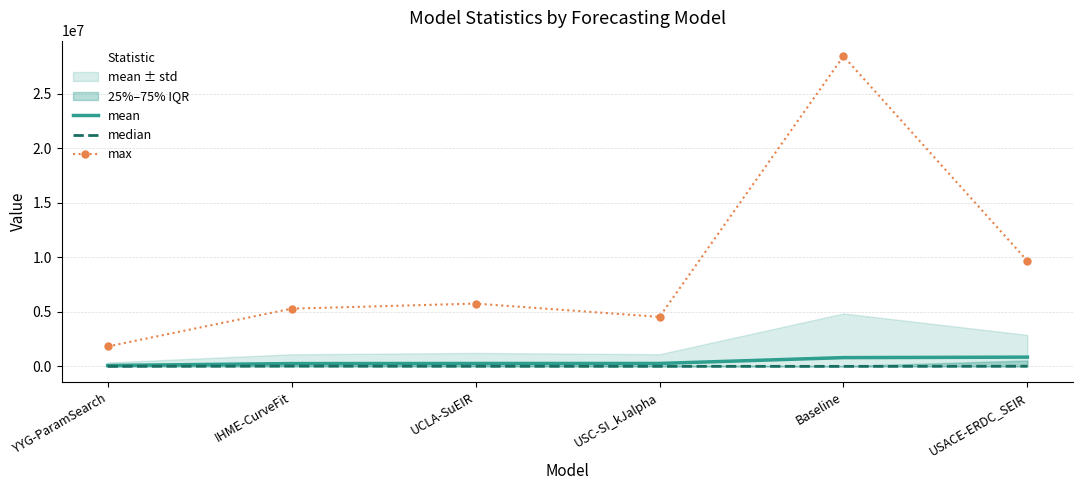

What is the label of the 2nd point from the left?

IHME-CurveFit